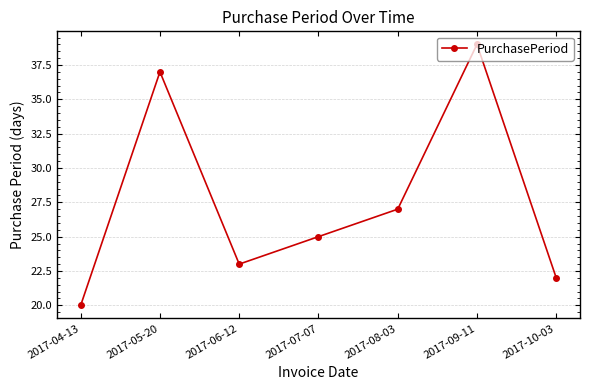

What is the difference between the values at 2017-04-13 and 2017-06-12?

3